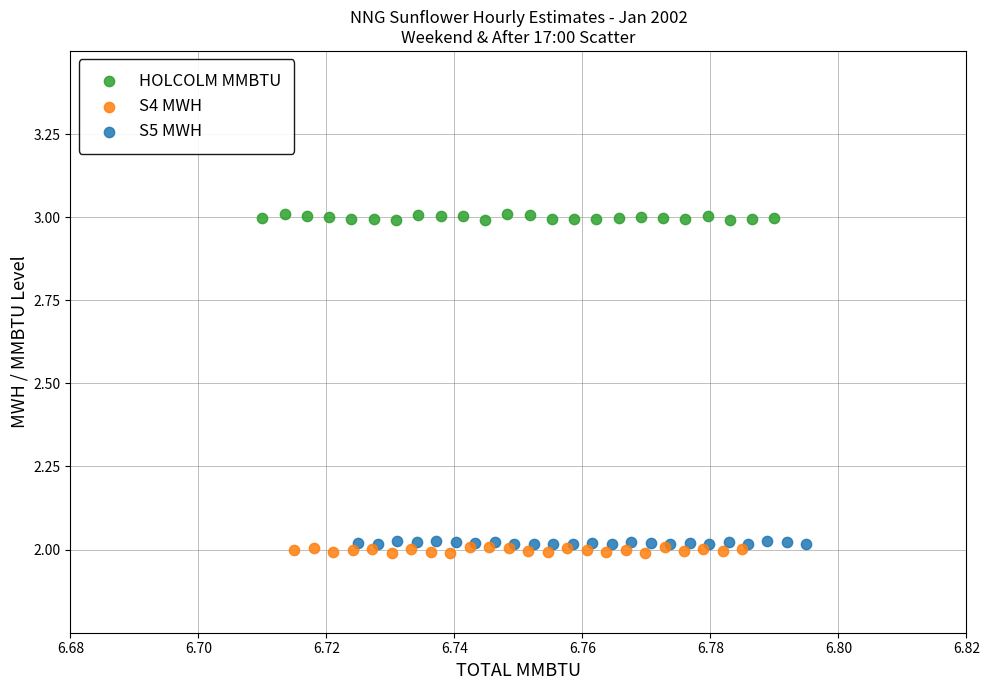

Which series reaches the maximum Y coordinate?

HOLCOLM MMBTU